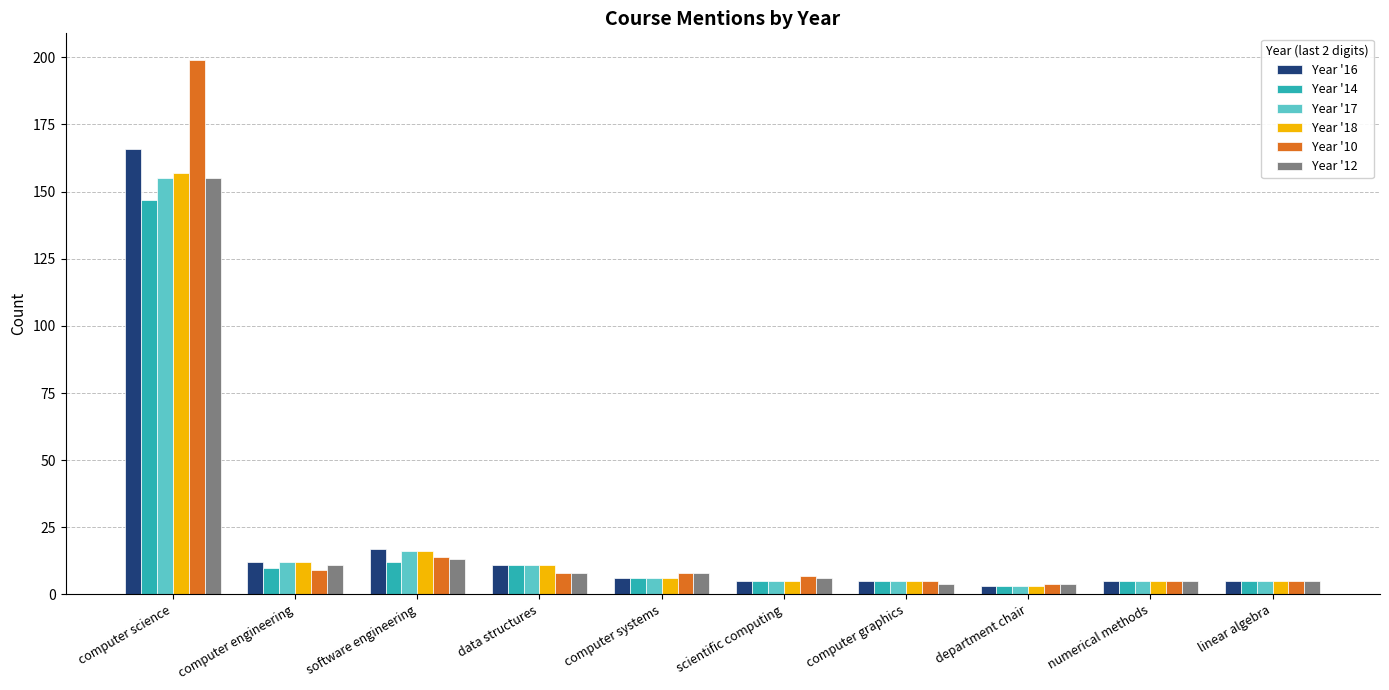

Reading left to right, what are all the values shown in this chart?

Year '16: computer science=166	computer engineering=12	software engineering=17	data structures=11	computer systems=6	scientific computing=5	computer graphics=5	department chair=3	numerical methods=5	linear algebra=5
Year '14: computer science=147	computer engineering=10	software engineering=12	data structures=11	computer systems=6	scientific computing=5	computer graphics=5	department chair=3	numerical methods=5	linear algebra=5
Year '17: computer science=155	computer engineering=12	software engineering=16	data structures=11	computer systems=6	scientific computing=5	computer graphics=5	department chair=3	numerical methods=5	linear algebra=5
Year '18: computer science=157	computer engineering=12	software engineering=16	data structures=11	computer systems=6	scientific computing=5	computer graphics=5	department chair=3	numerical methods=5	linear algebra=5
Year '10: computer science=199	computer engineering=9	software engineering=14	data structures=8	computer systems=8	scientific computing=7	computer graphics=5	department chair=4	numerical methods=5	linear algebra=5
Year '12: computer science=155	computer engineering=11	software engineering=13	data structures=8	computer systems=8	scientific computing=6	computer graphics=4	department chair=4	numerical methods=5	linear algebra=5